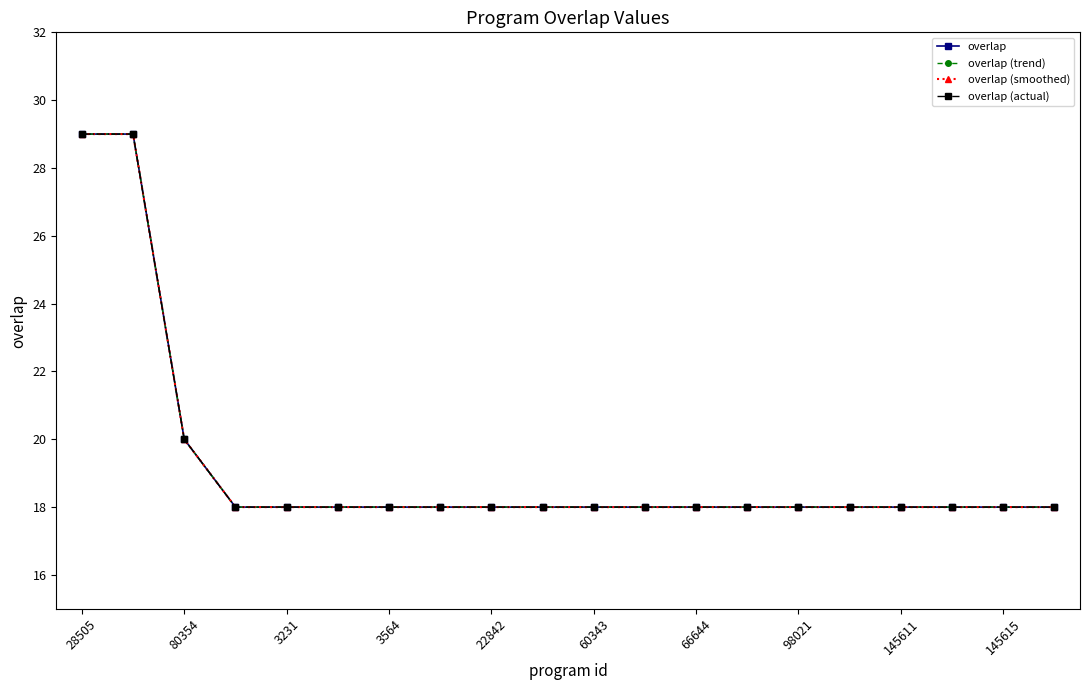

Which category has the highest value in the overlap (trend) series?

28505